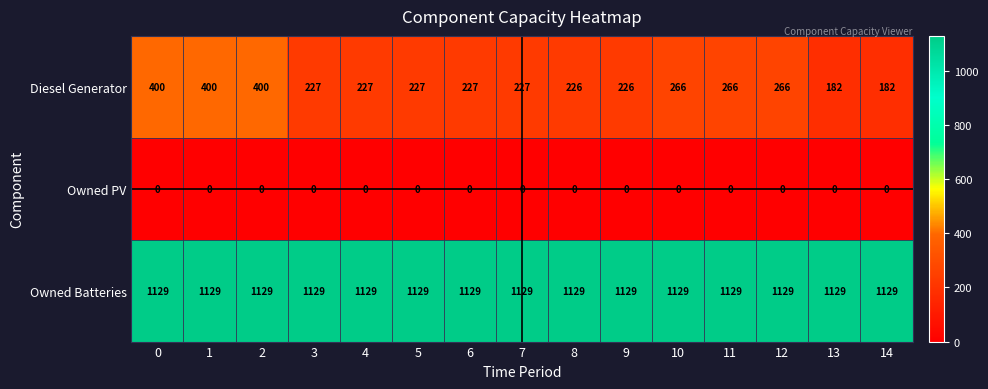

Which series has the largest total across all categories?

Owned Batteries